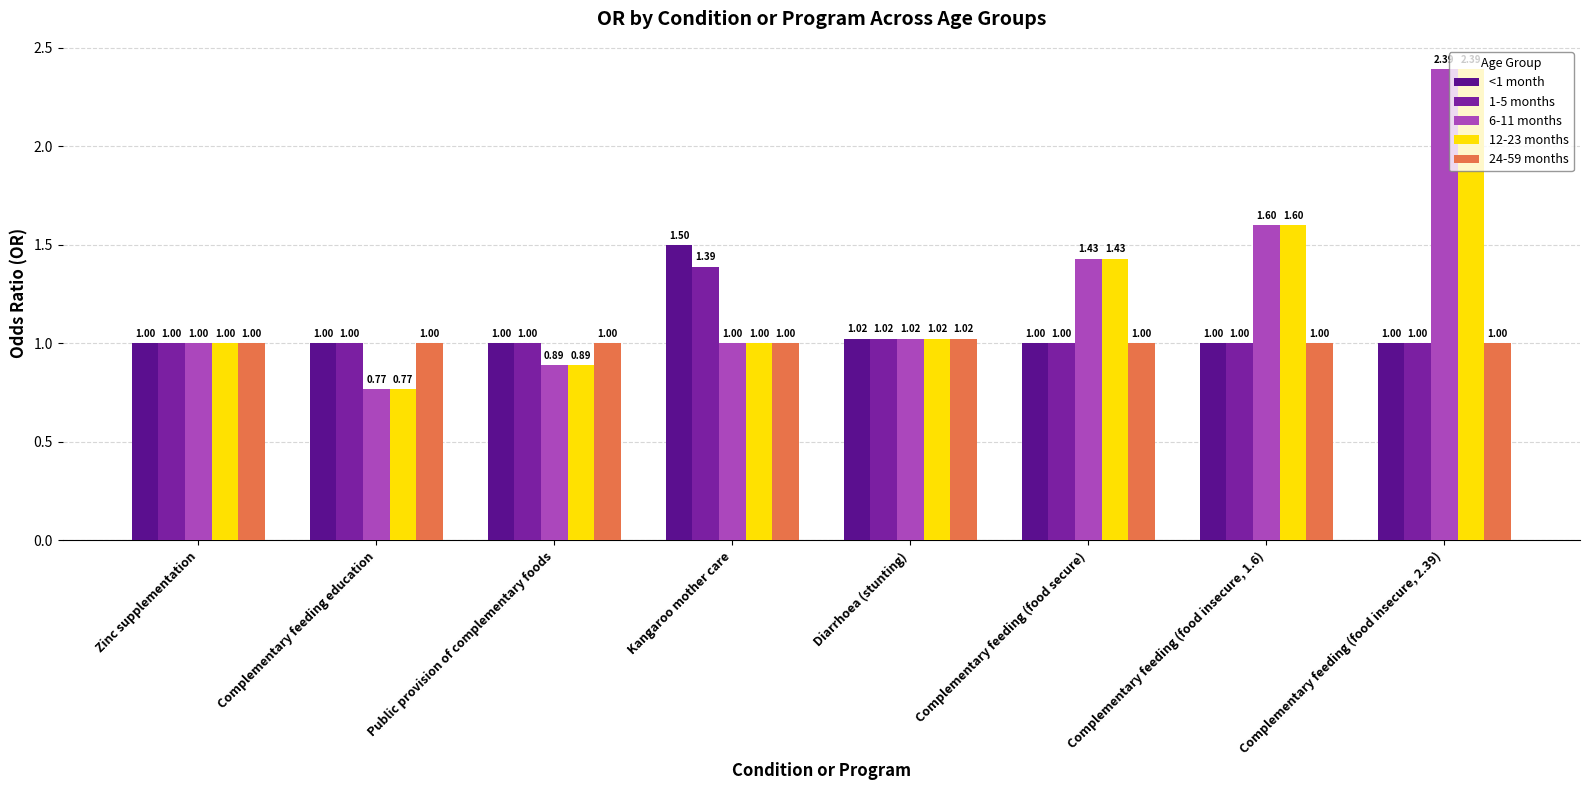

At which label does 6-11 months reach its minimum?

Complementary feeding education